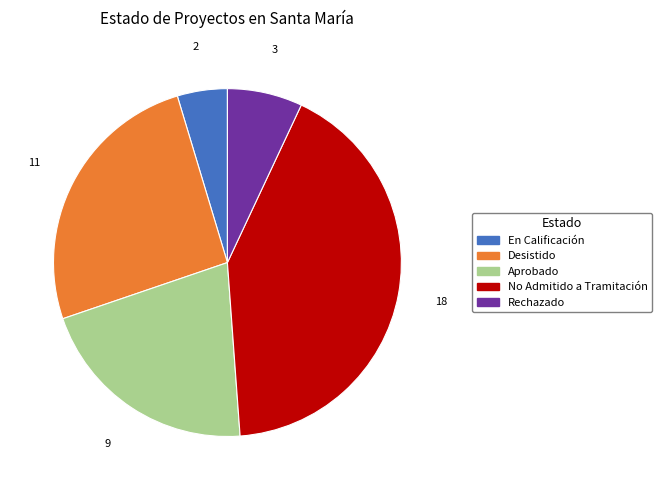

Is the sum of Rechazado and No Admitido a Tramitación greater than half?

No